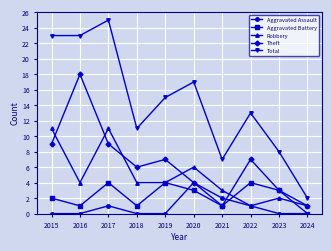

What is the total value across all series at 2019?

30